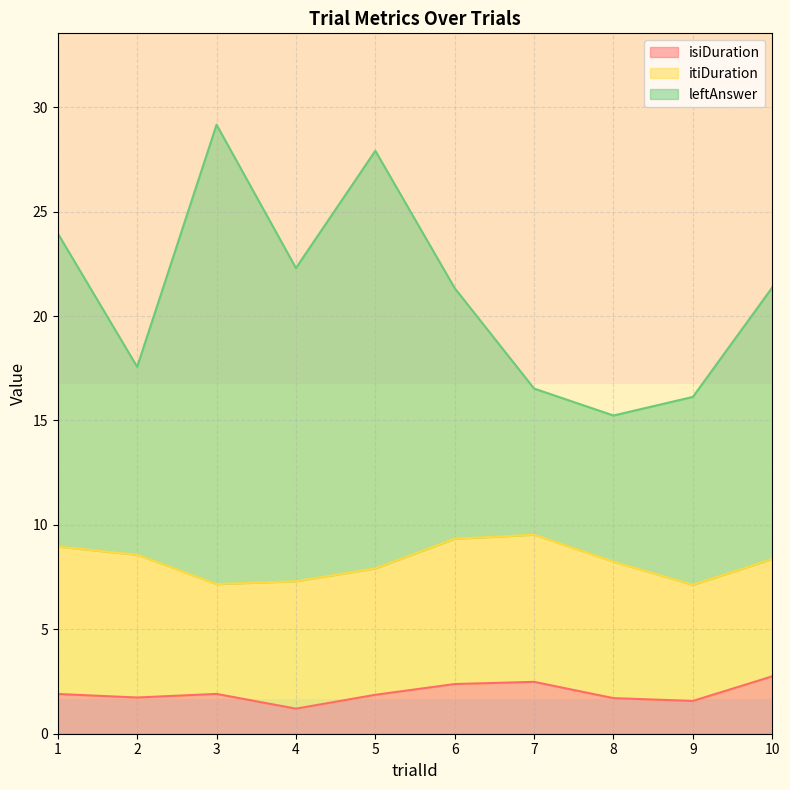

The isiDuration series shows 3.2 at 3. True or false?

False